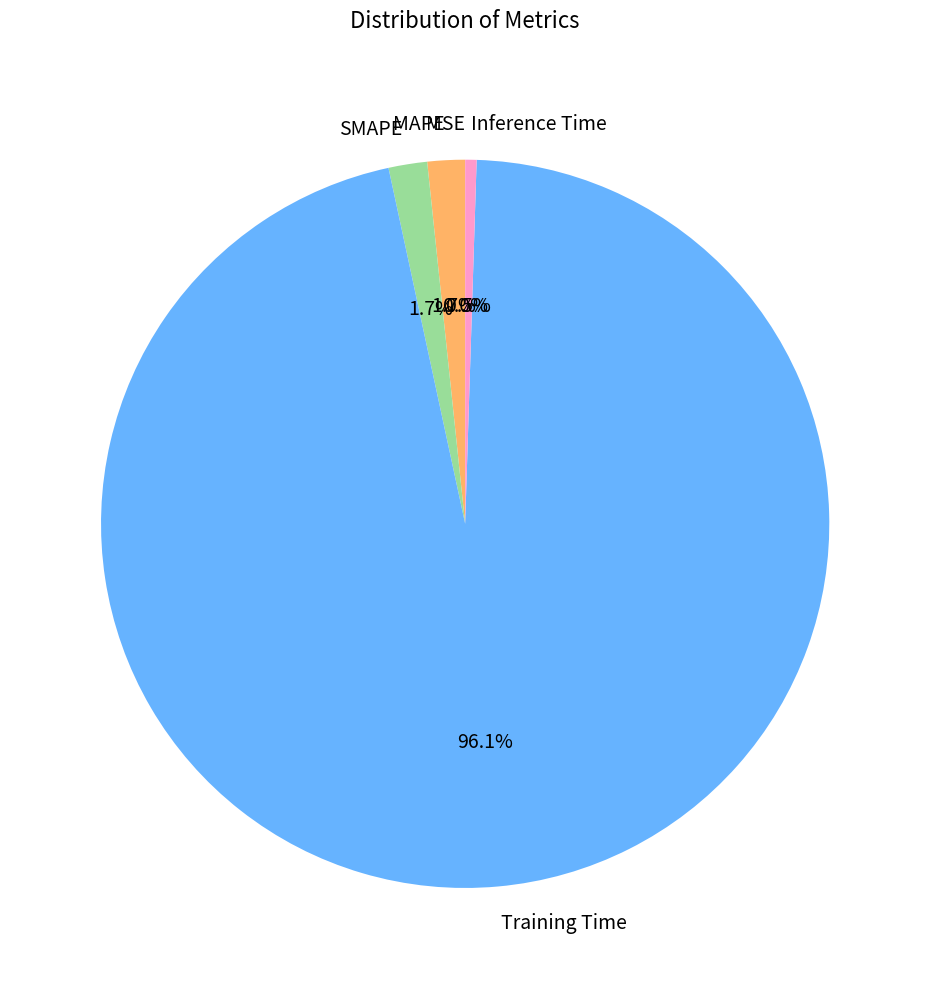

To the nearest percent, what is the average slice percentage?

20%